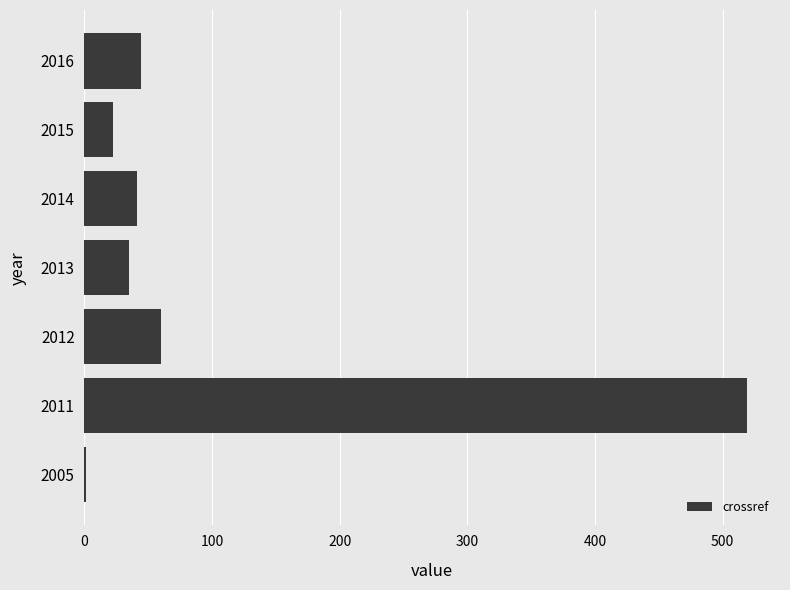

What is the sum of all values?

722